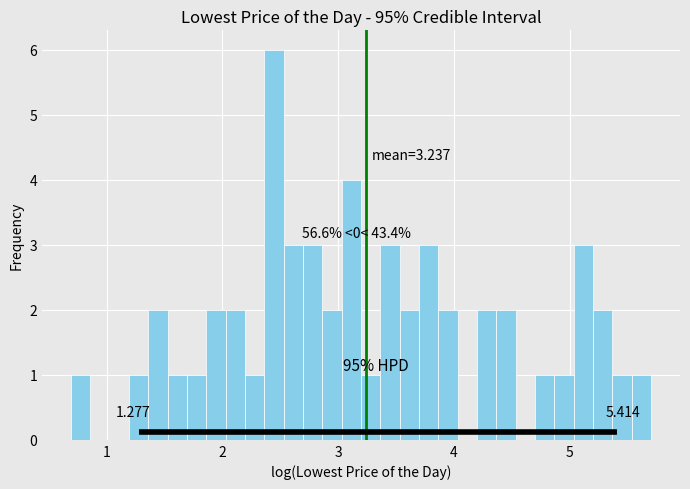

Around what value on the x-axis is the tallest bar? Give the approximate position of its centre, as read against the axis.

2.4